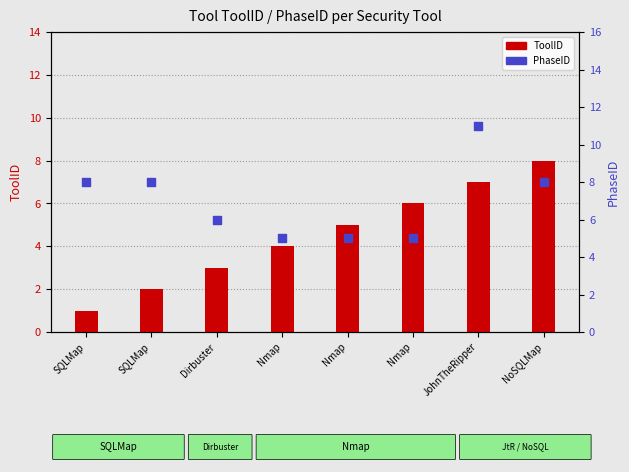

Which series contains the highest Y value?

PhaseID